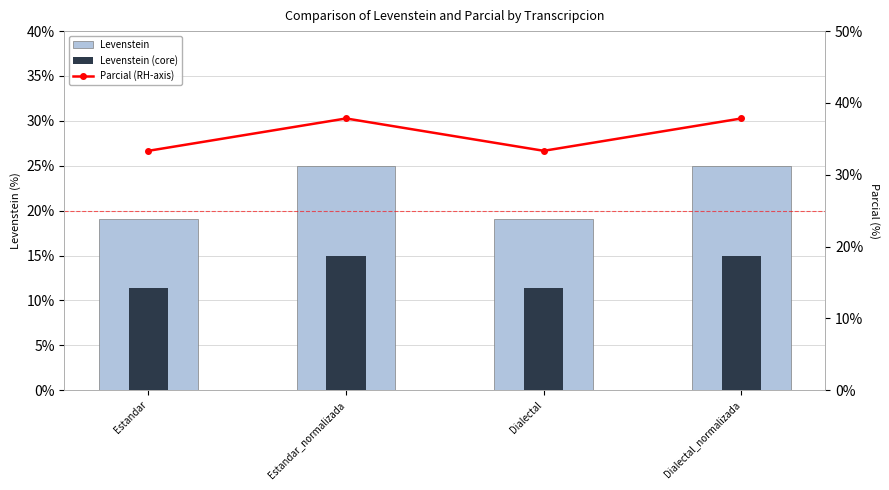

What is the label of the 4th bar from the left?

Dialectal_normalizada